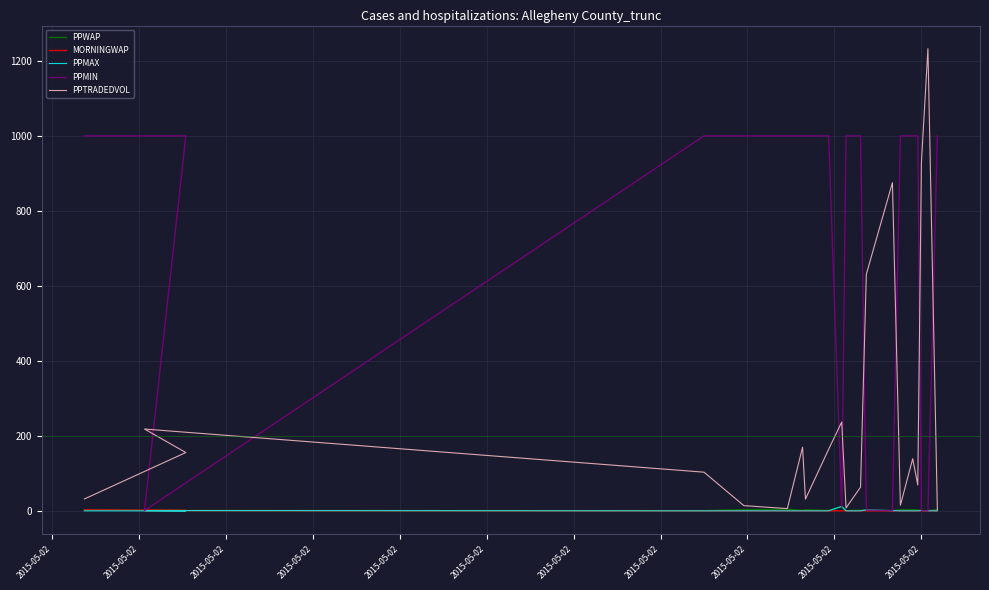

Reading left to right, extract all data points from this chart.

PPWAP: 3.8	1.8	1.8	1.5	4.2	5.5	1.9	3.7	2.1	11.8	1.4	2.6	3.3	1.5	3.8	3.9	3.4	1.9	1.2	4.3
MORNINGWAP: 3.8	1.8	1.8	1.0	1.0	1.0	1.0	1.0	1.0	1.0	1.0	1.0	1.0	1.0	1.0	1.0	1.0	1.0	1.0	1.0
PPMAX: 1.0	1.0	1.8	1.0	1.0	1.0	1.0	1.0	1.0	13.0	1.0	1.0	3.5	1.5	1.0	1.0	1.0	2.0	1.2	1.0
PPMIN: 1001.0	1001.0	1.8	1001.0	1001.0	1001.0	1001.0	1001.0	1001.0	10.5	1001.0	1001.0	3.1	1.5	1001.0	1001.0	1001.0	1.9	1.2	1001.0
PPTRADEDVOL: 32.7	156.5	219.1	104.1	14.9	7.0	170.7	32.3	165.2	237.7	8.8	64.1	632.0	876.2	16.0	140.0	69.8	929.8	1233.6	4.0